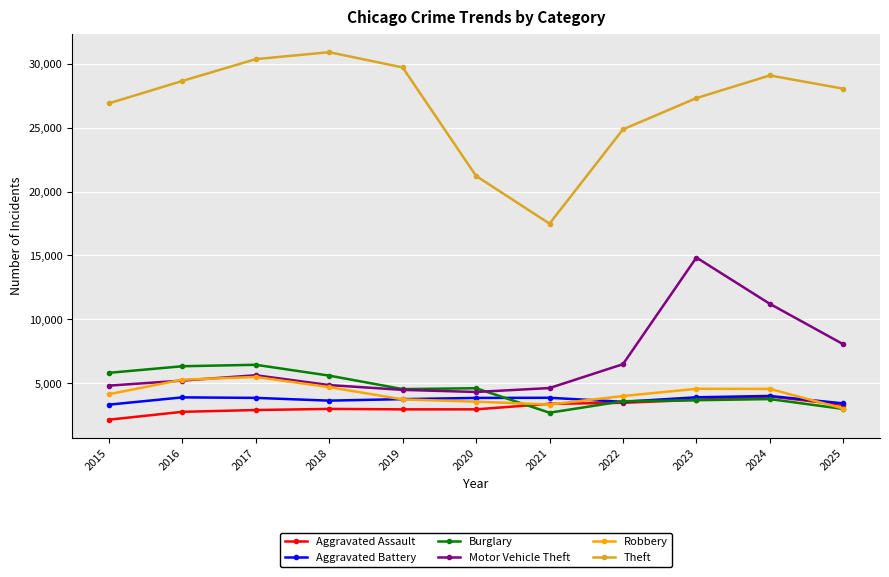

Which category has the highest value across all series?

2018